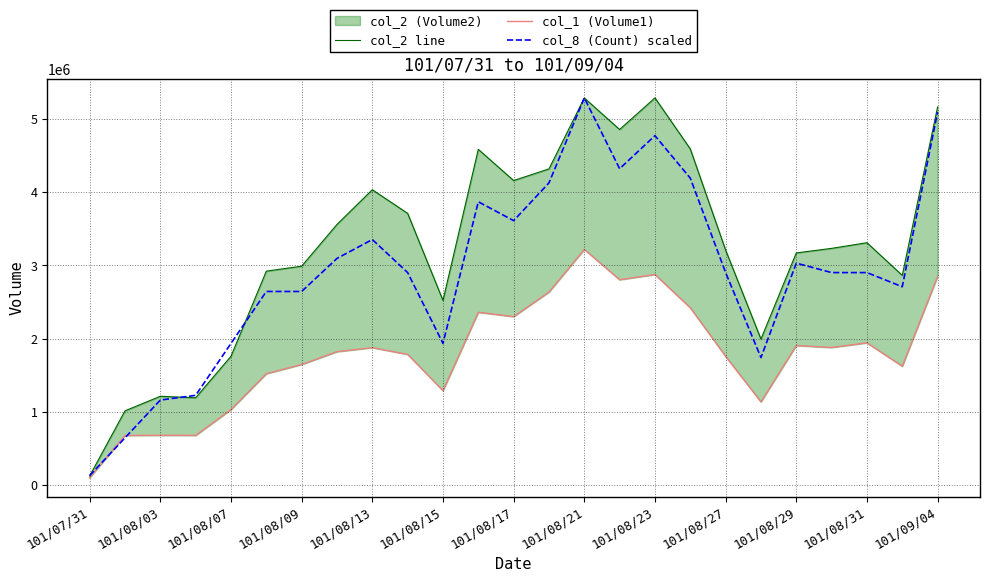

What is the smallest value displayed?

100000.0